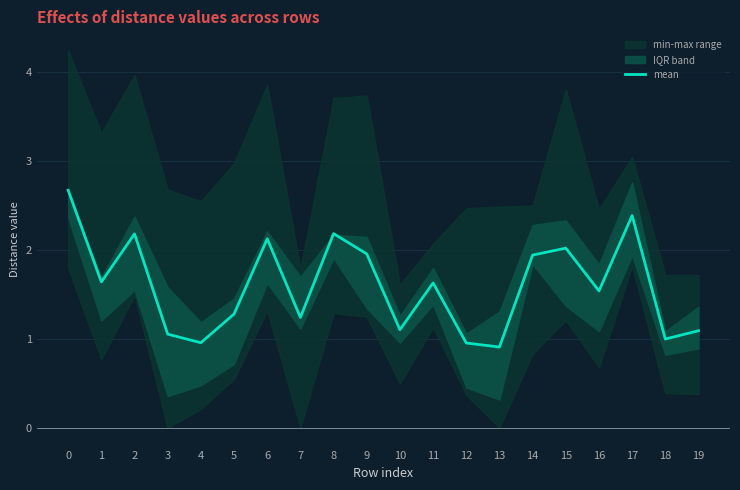

What is the ratio of the value at 5 to the value at 7?

1.0